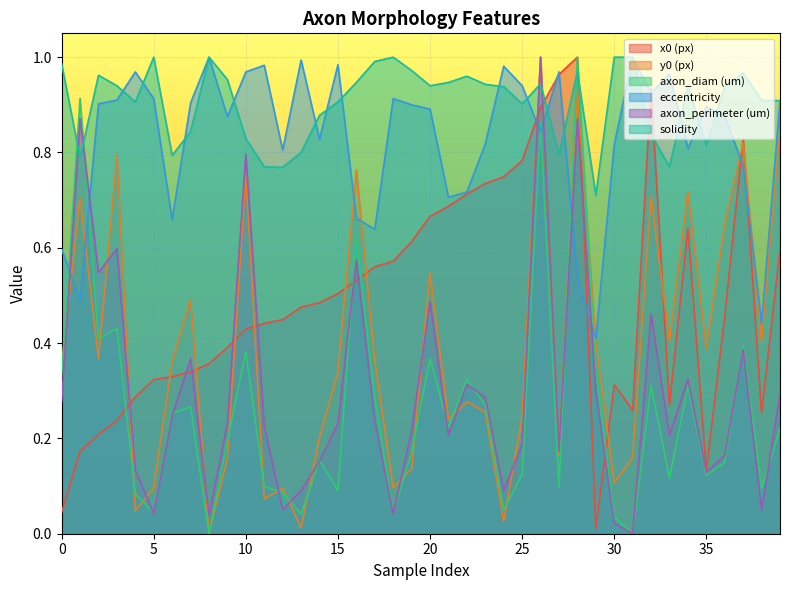

Between 38 and 13, which is larger?

13